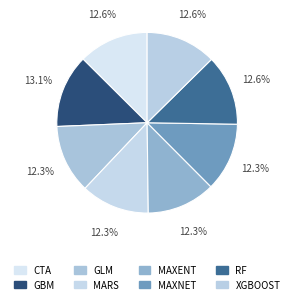

Is there a majority slice in this chart?

No